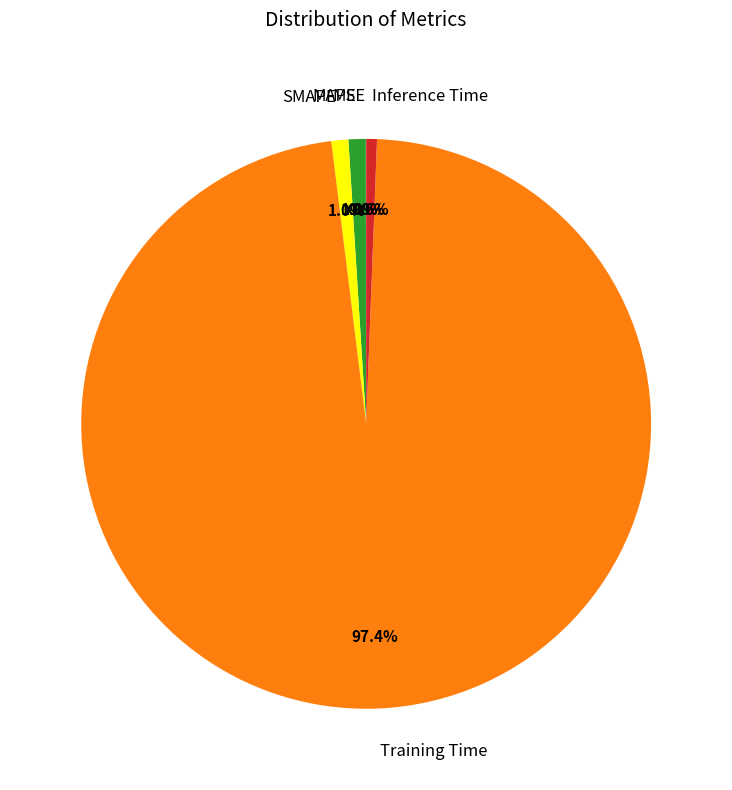

Is it true that MAPE is 11% of the pie?

False